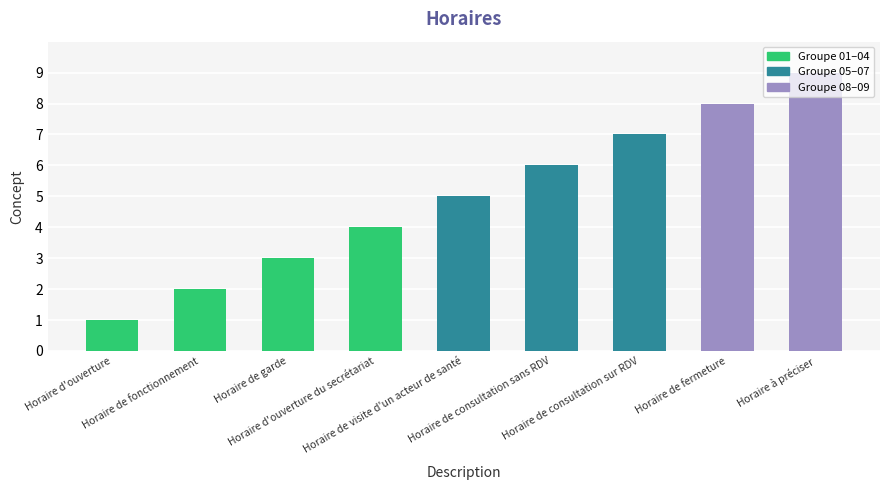

Reading left to right, transcribe all the data shown in this chart.

Horaire d'ouverture=1	Horaire de fonctionnement=2	Horaire de garde=3	Horaire d'ouverture du secrétariat=4	Horaire de visite d'un acteur de santé=5	Horaire de consultation sans RDV=6	Horaire de consultation sur RDV=7	Horaire de fermeture=8	Horaire à préciser=9